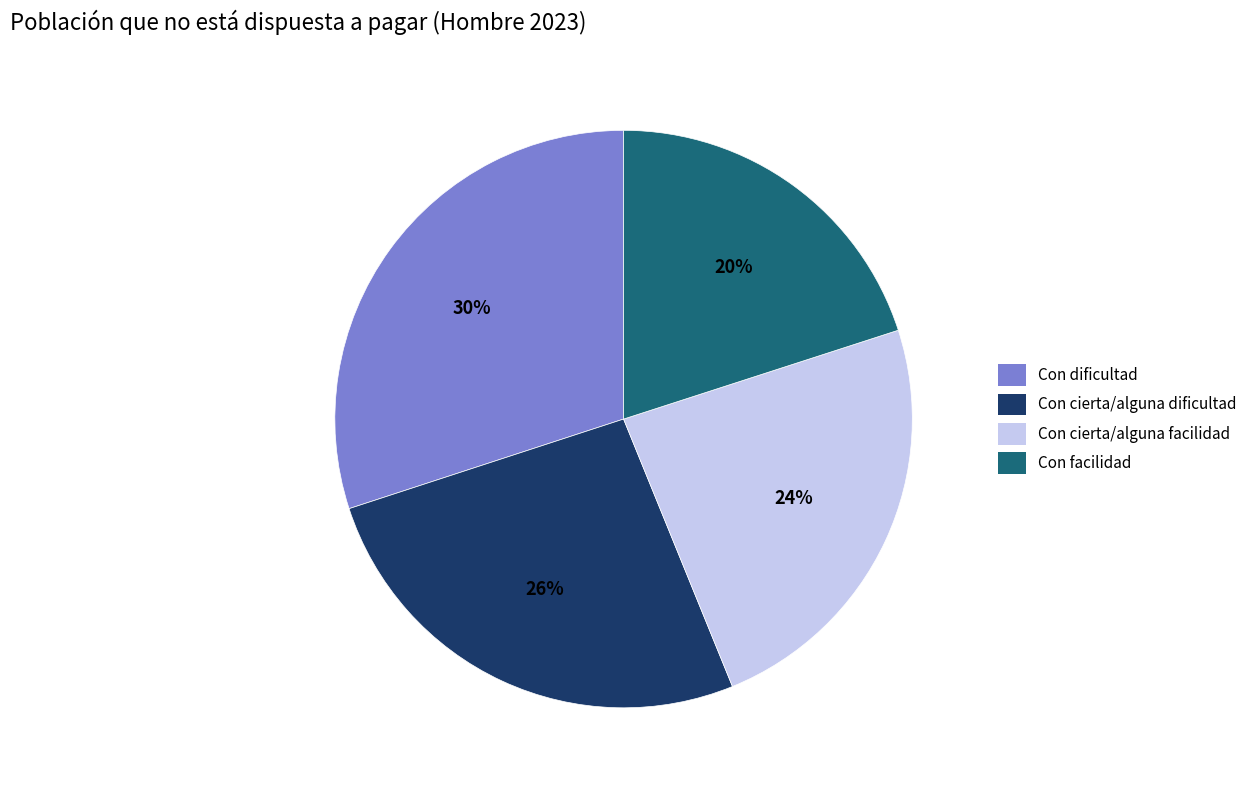

Count the number of slices in the pie.

4